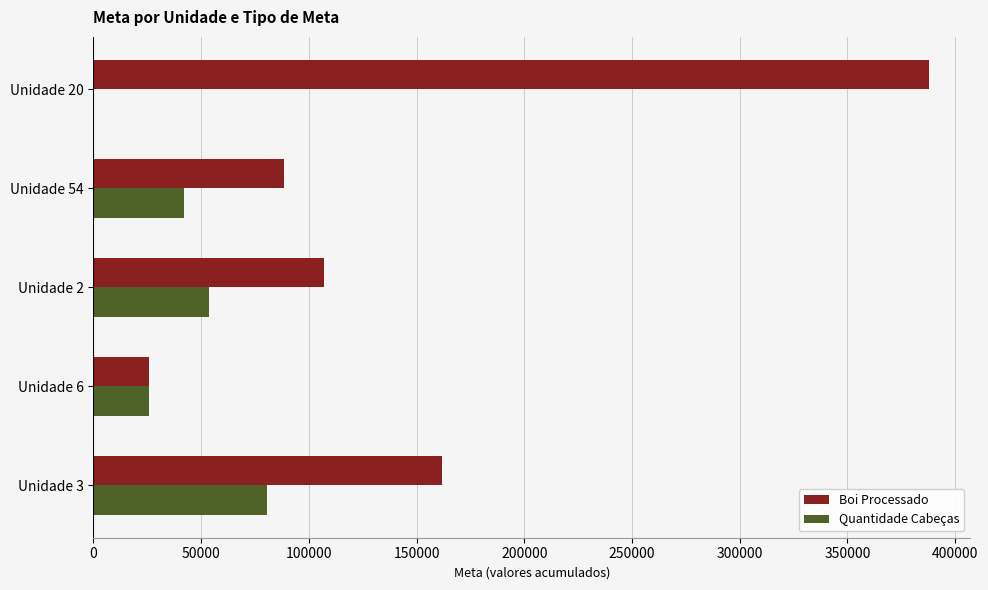

How many categories are shown in the chart?

5